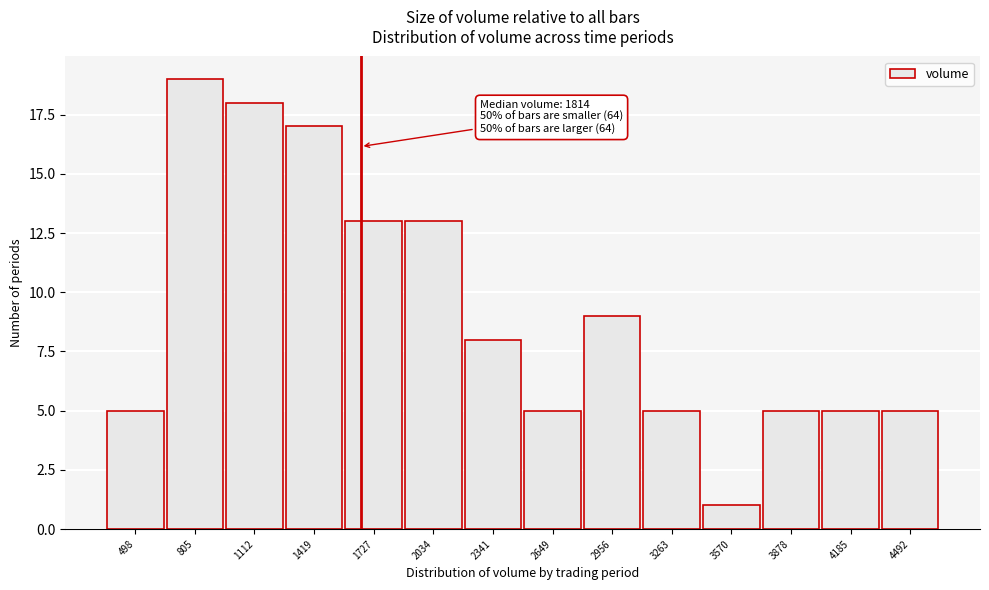

Reading left to right, extract all data points from this chart.

498=5	805=19	1112=18	1419=17	1727=13	2034=13	2341=8	2649=5	2956=9	3263=5	3570=1	3878=5	4185=5	4492=5